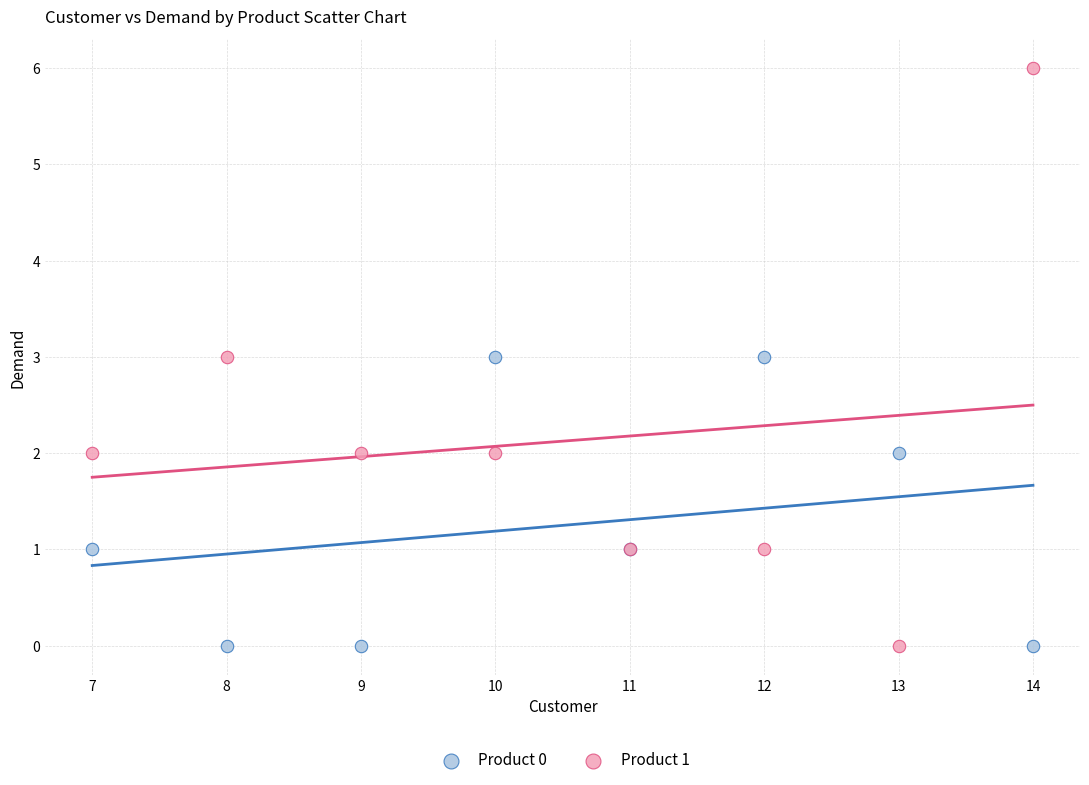

Which series contains the highest Y value?

Product 1